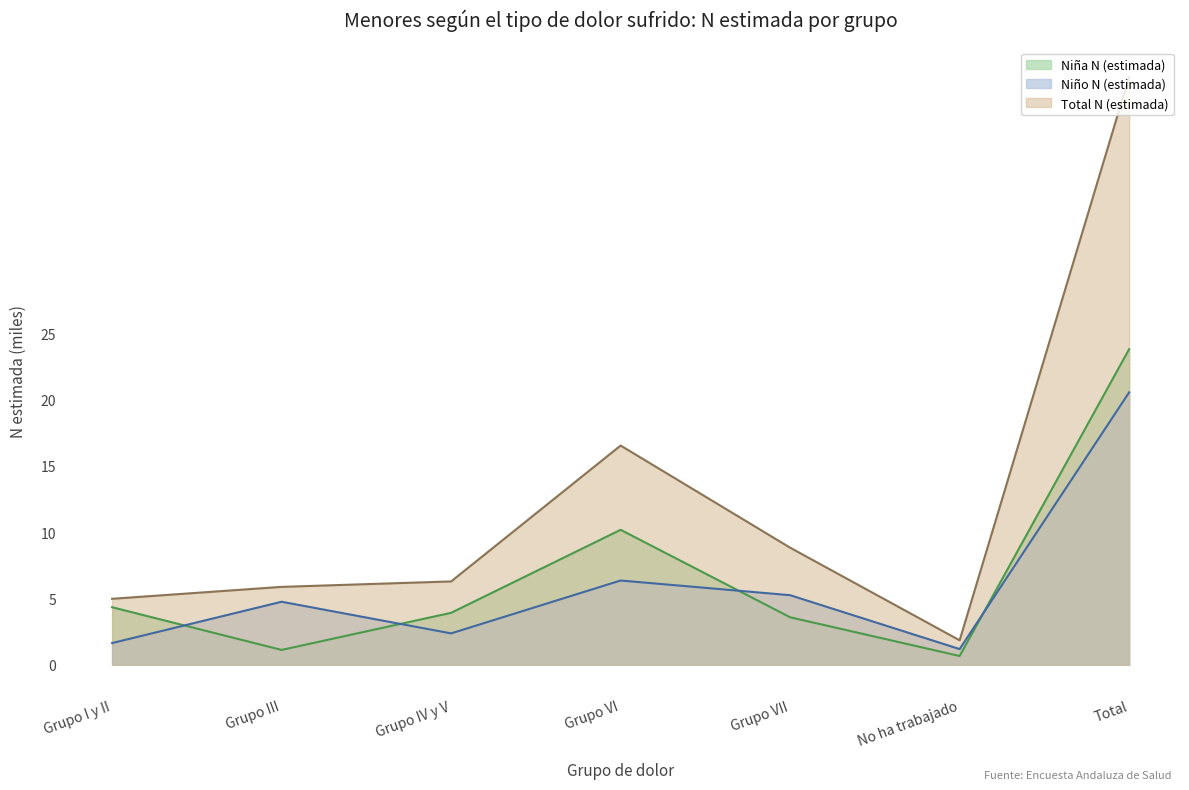

What is the lowest value of the Niño N (estimada) series?

1.2